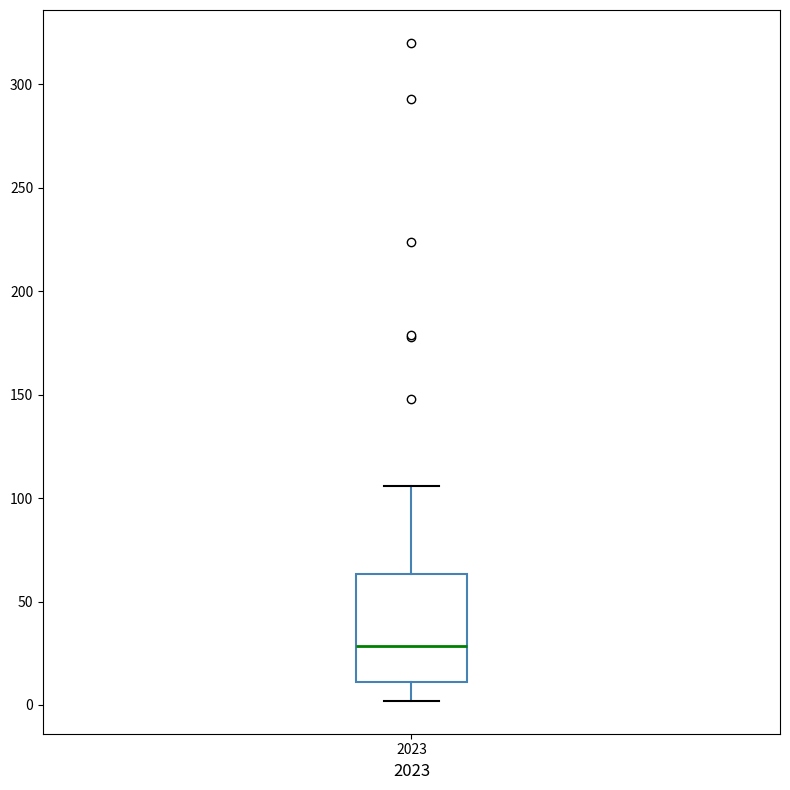

Transcribe this box plot: give where the median line is, the range the box spans, and where the two whiskers end, as read against the y-axis. The values are not printed on the chart, so give them approximately, as read against the axis.

median 30, box 10 to 65, whiskers 0 to 105